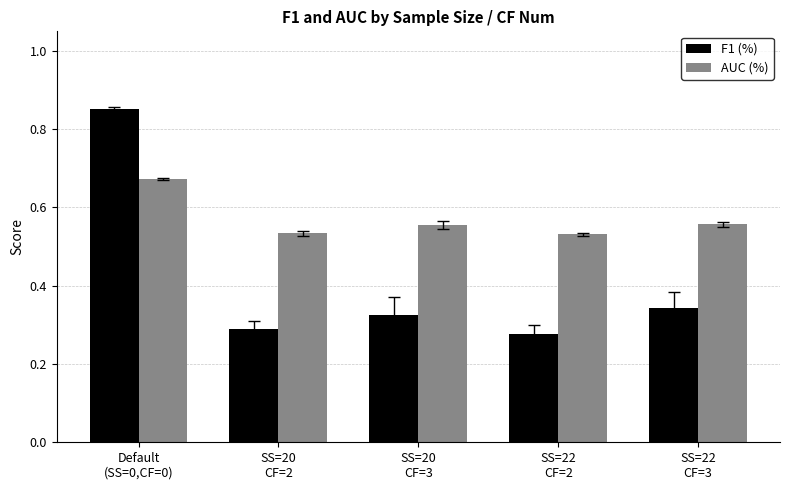

At how many categories does at least one series exceed 0?

5